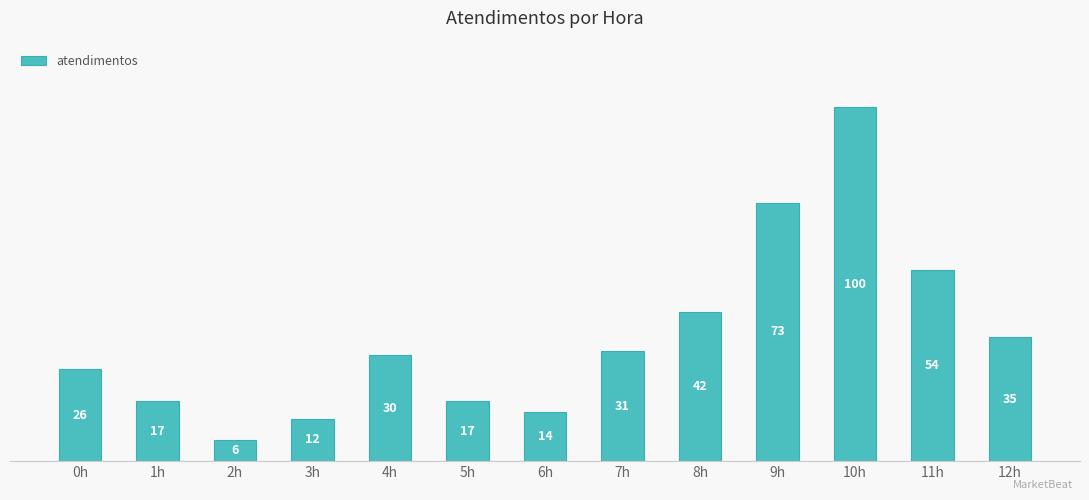

What is the approximate value at 3h, to the nearest 5?

10